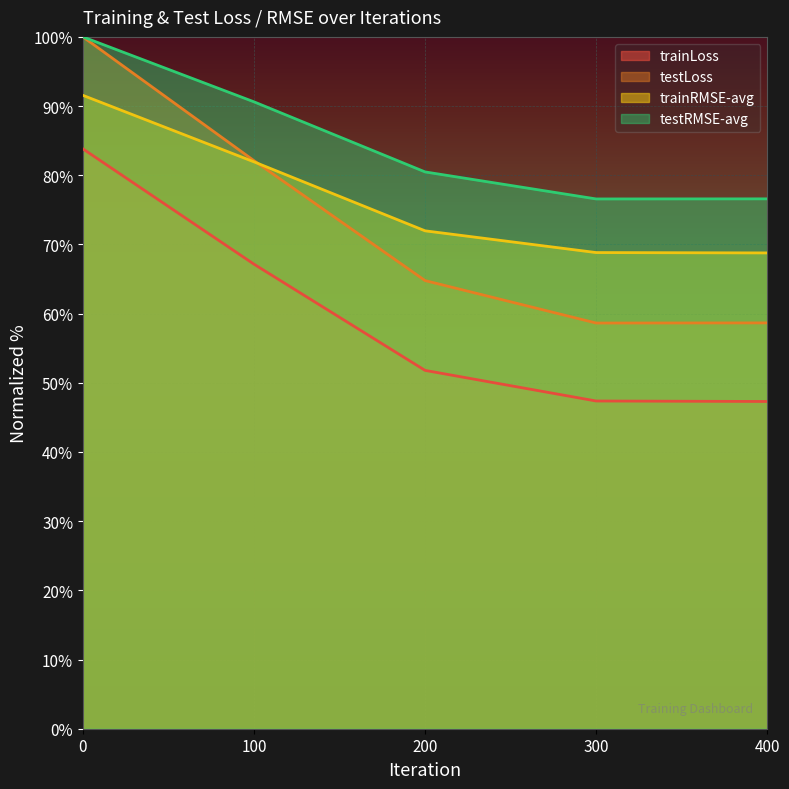

Does the chart display data point markers on the line(s)?

No